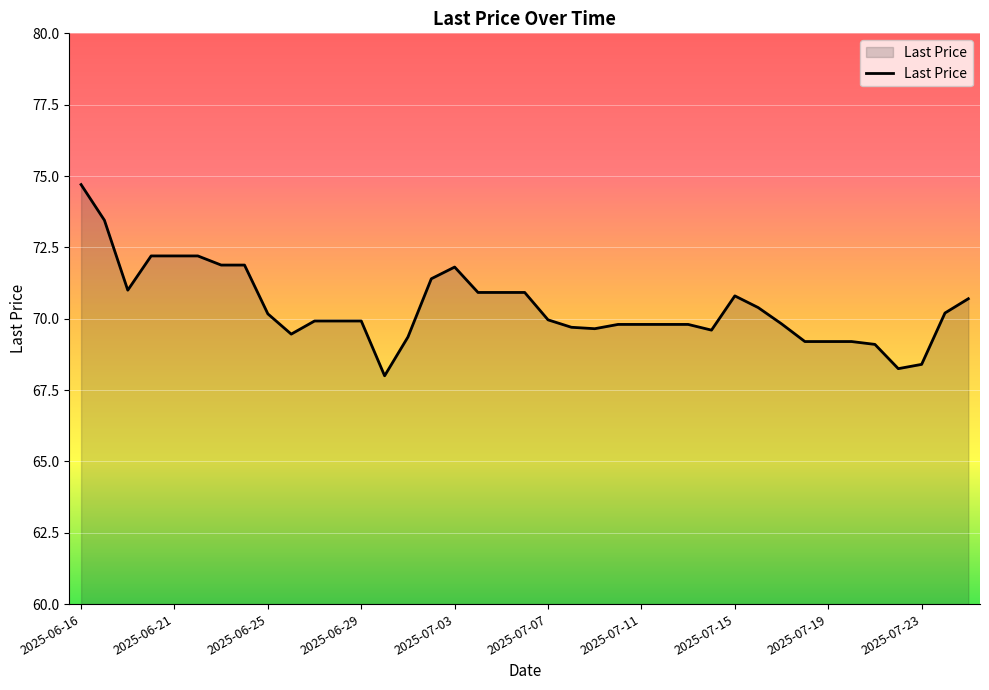

What is the maximum value shown in the chart?

74.7